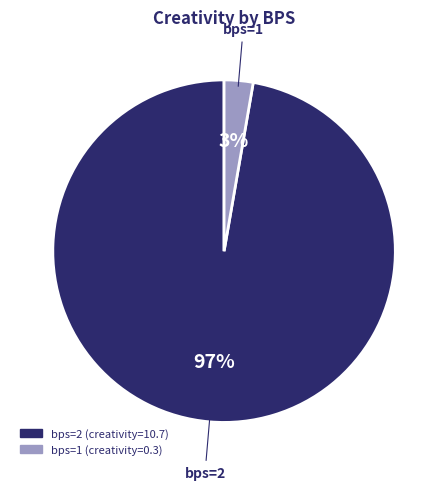

Which slice represents more than half of the pie?

bps=2